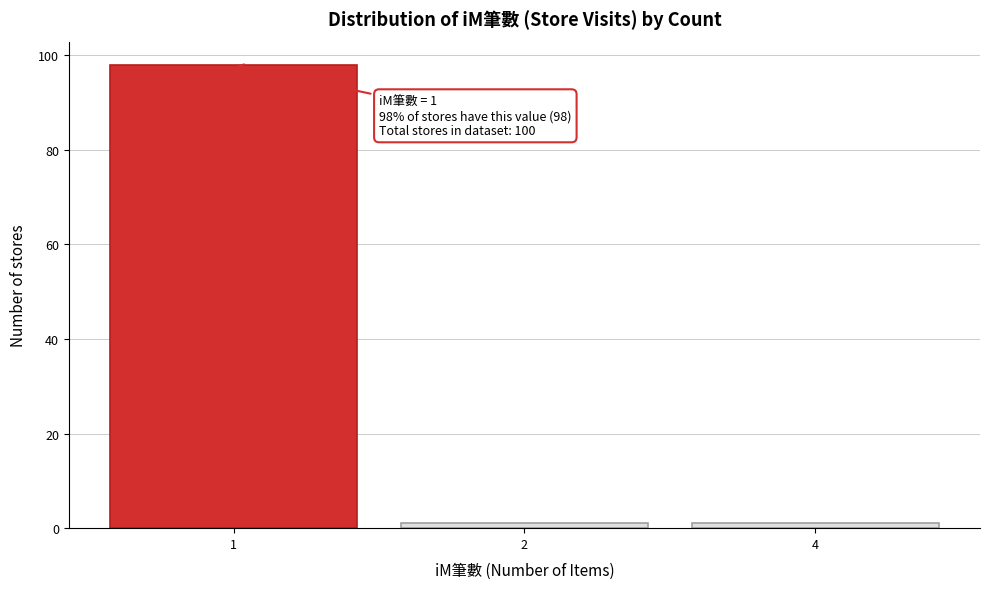

Reading right to left, extract all data points from this chart.

4=1	2=1	1=98